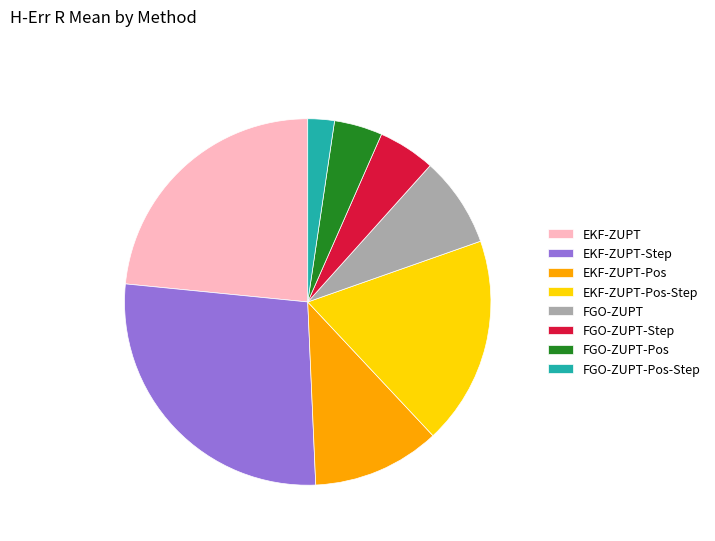

Is it true that EKF-ZUPT is 23% of the pie?

True